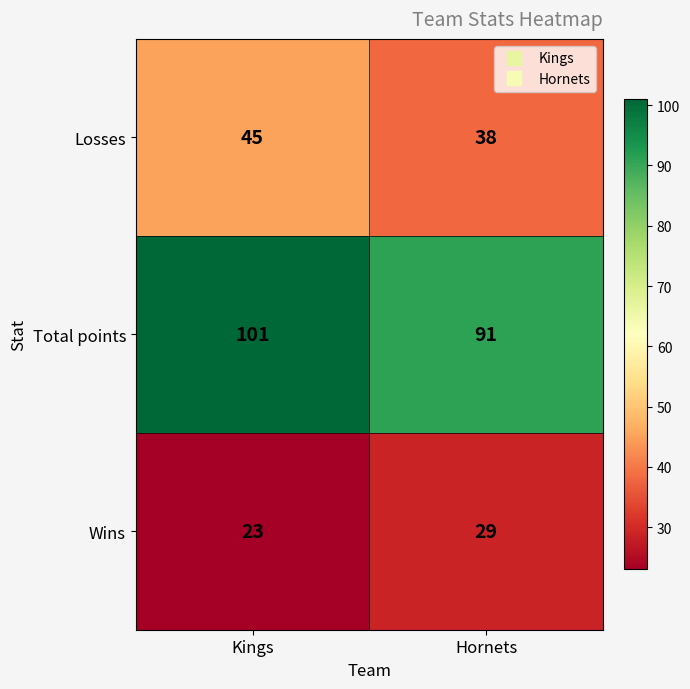

At Kings, list the series in order from largest to smallest.

Total points, Losses, Wins